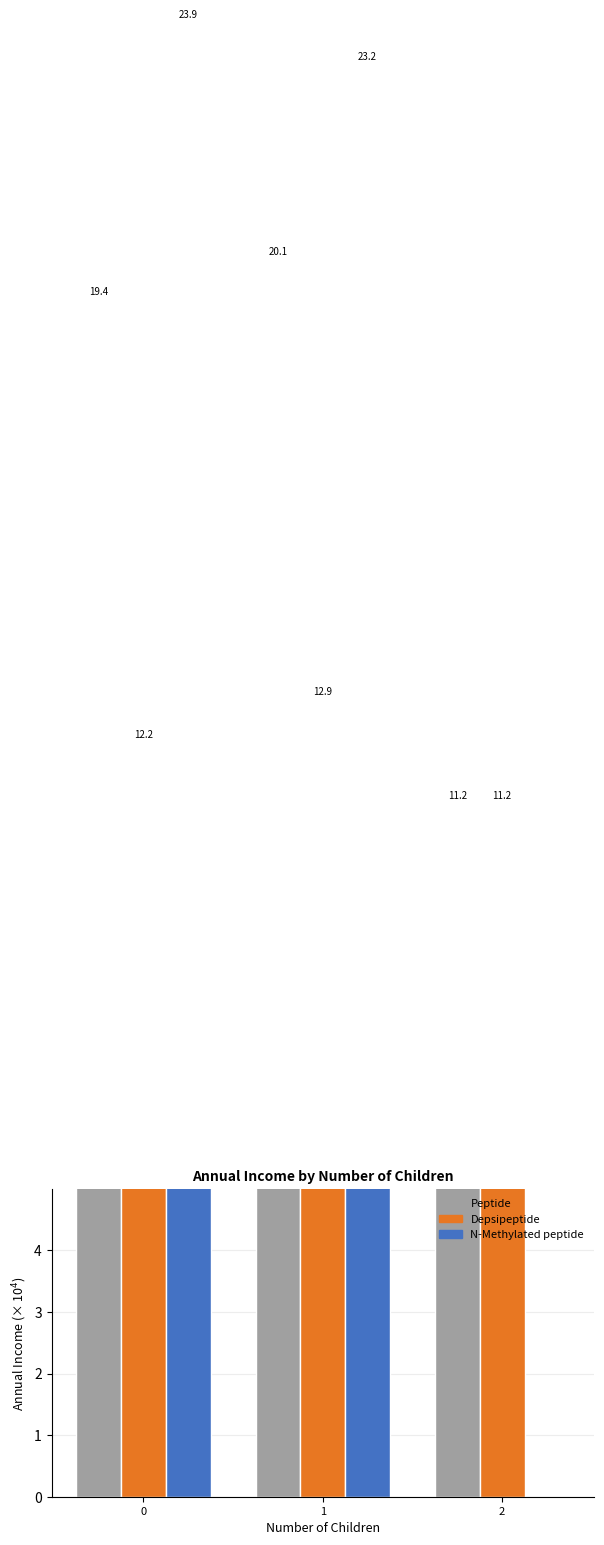

What is the highest value of the N-Methylated peptide series?

23.9